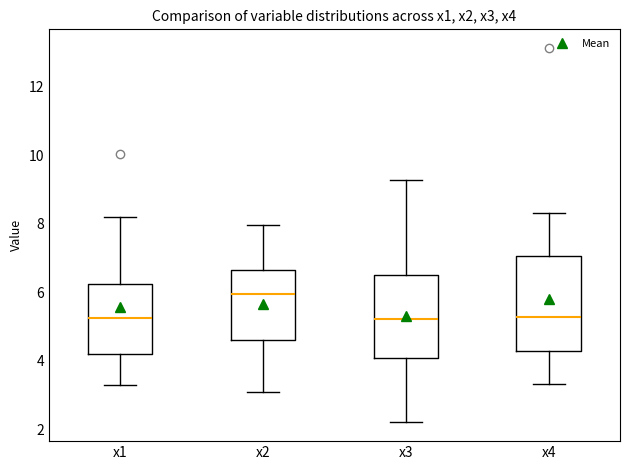

Which box is the tallest, from its lower edge to its upper edge?

x4